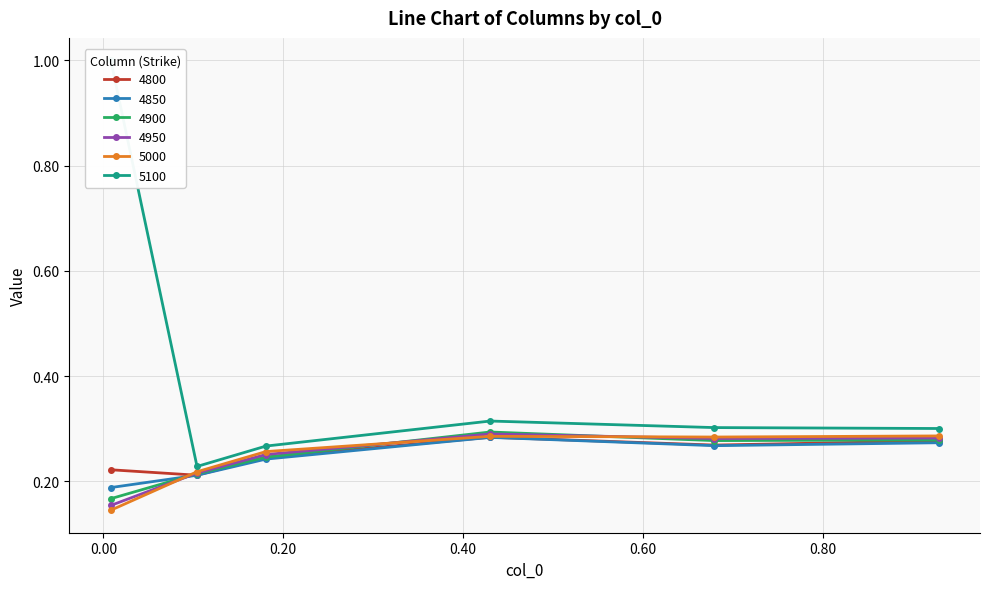

Is this an area chart (filled region under the line)?

No